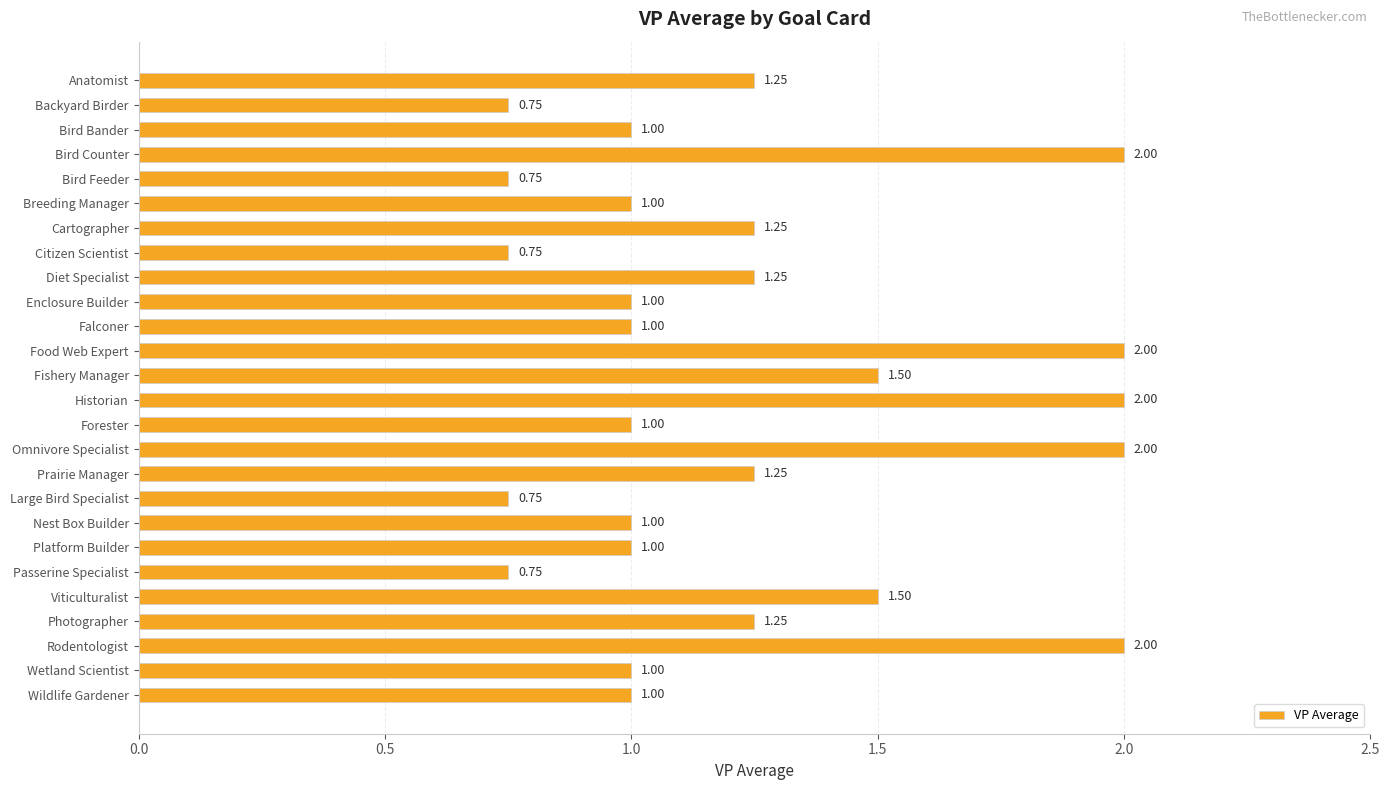

Count the values in the range 1 to 2.

21